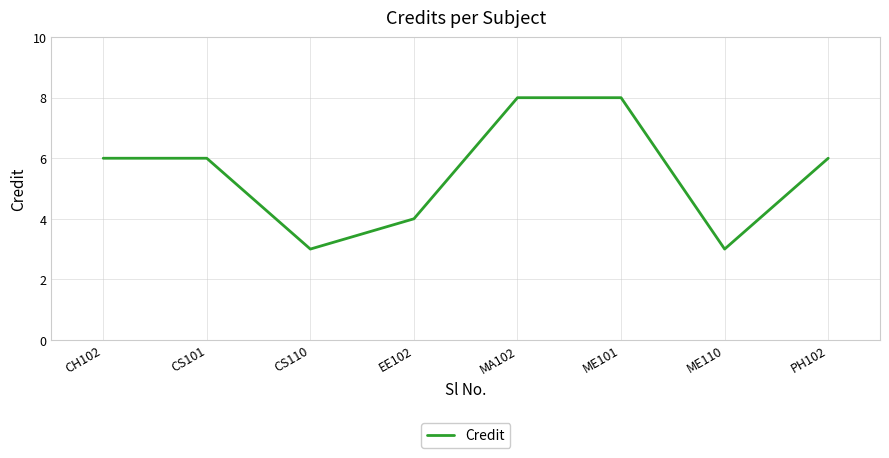

Does the chart display data point markers on the line(s)?

No